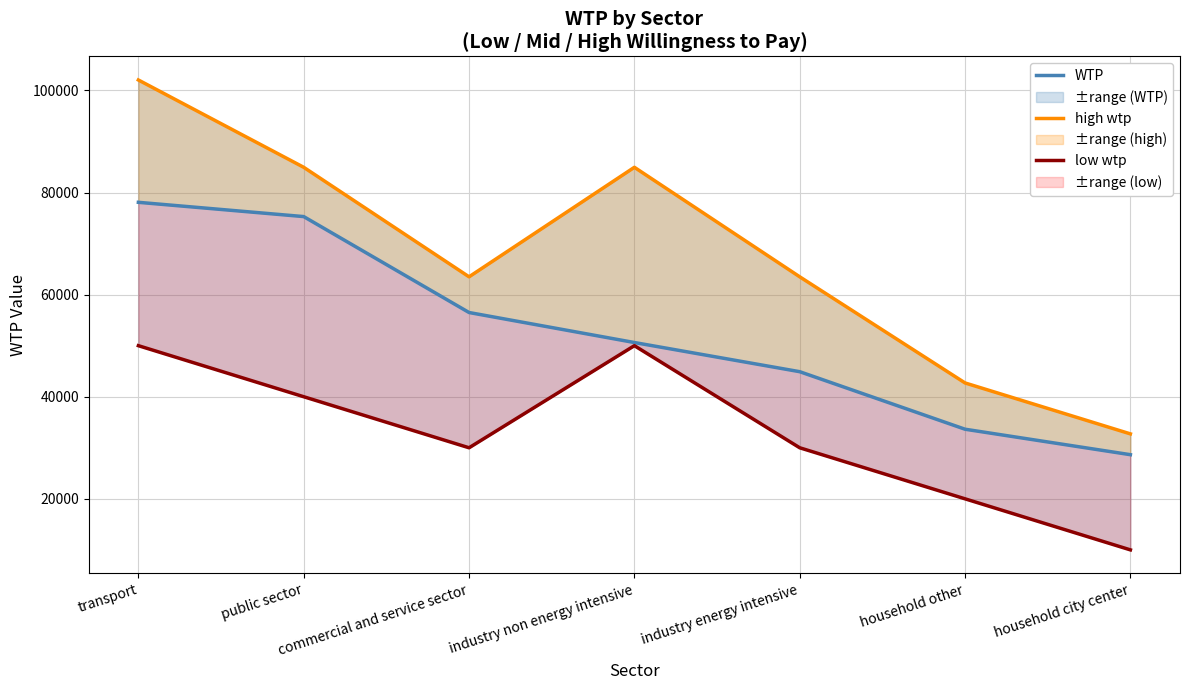

Is it true that low wtp equals 30000.0 at industry energy intensive?

True